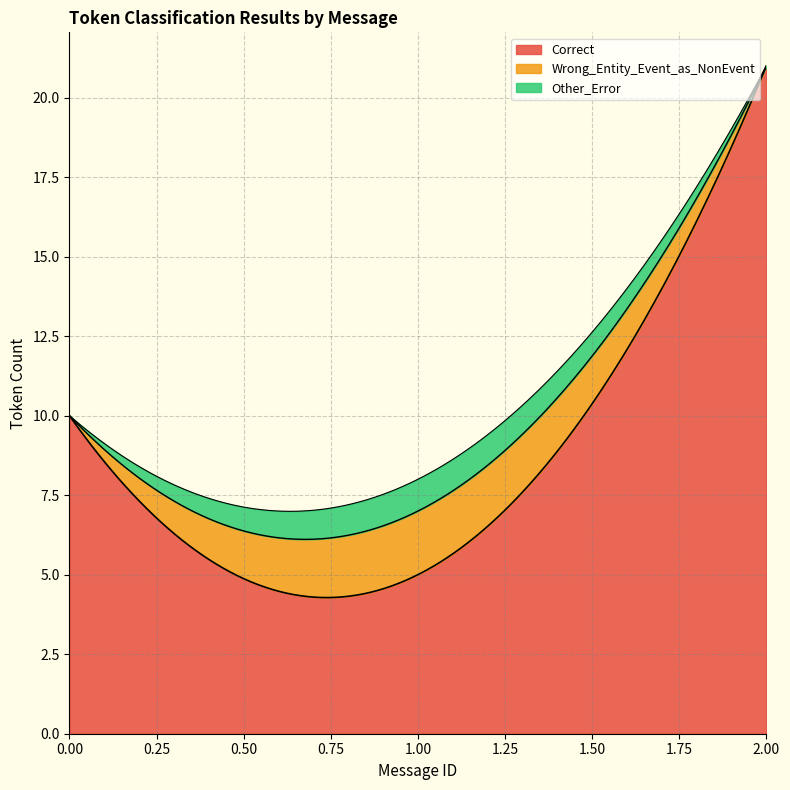

What is the value of the Other_Error point at the 10th from the left?

1